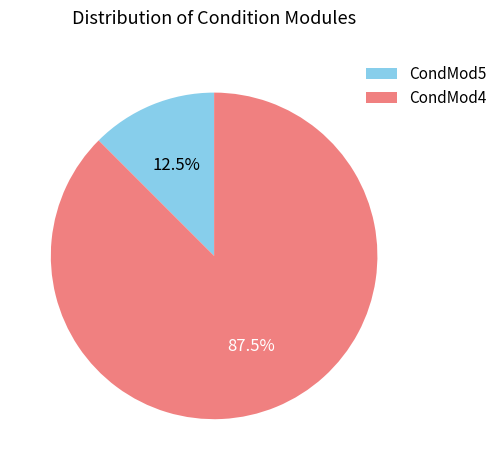

To the nearest percent, what is the combined percentage of CondMod5 and CondMod4?

100%